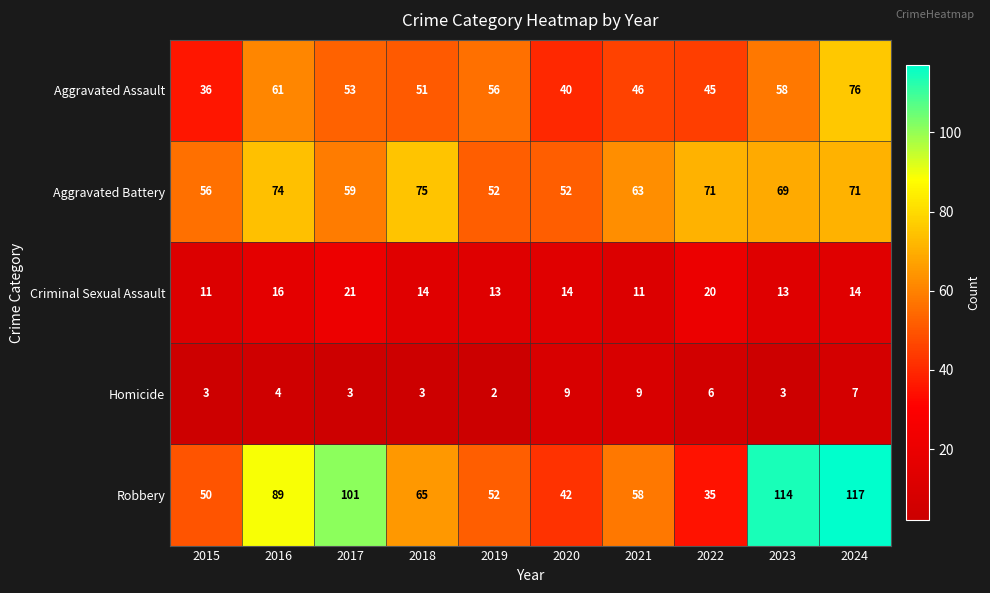

What is the spread (max minus min) of values at 2016?

85